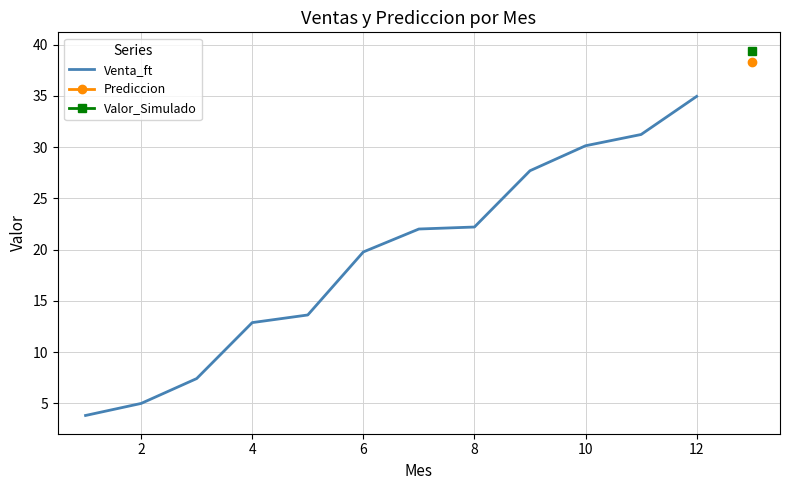

At which label is Venta_ft closest to 19?

6